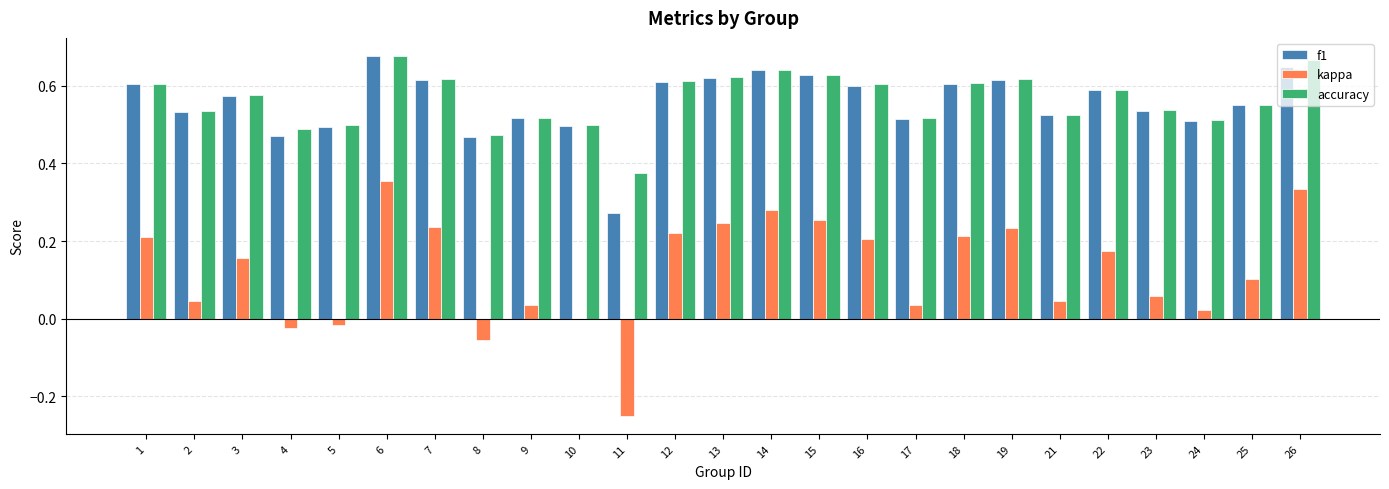

Which category has the highest value in the kappa series?

6